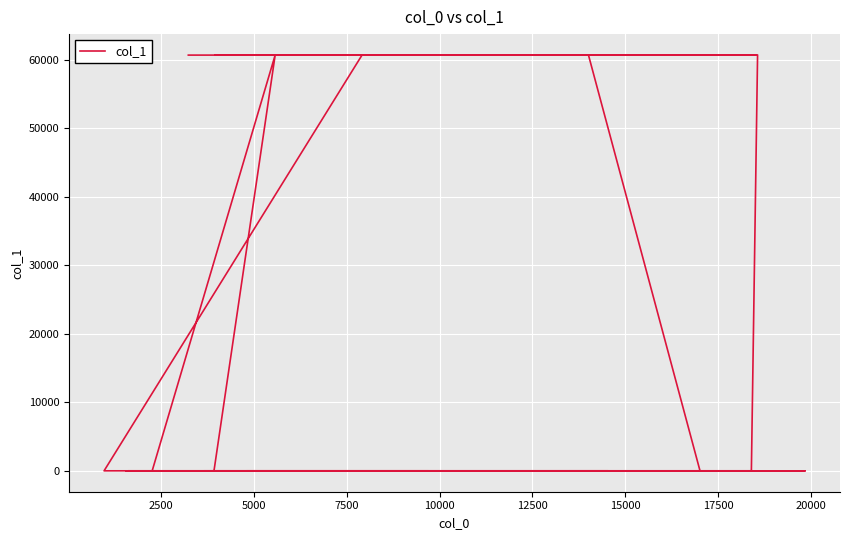

How many values are below 17?

15